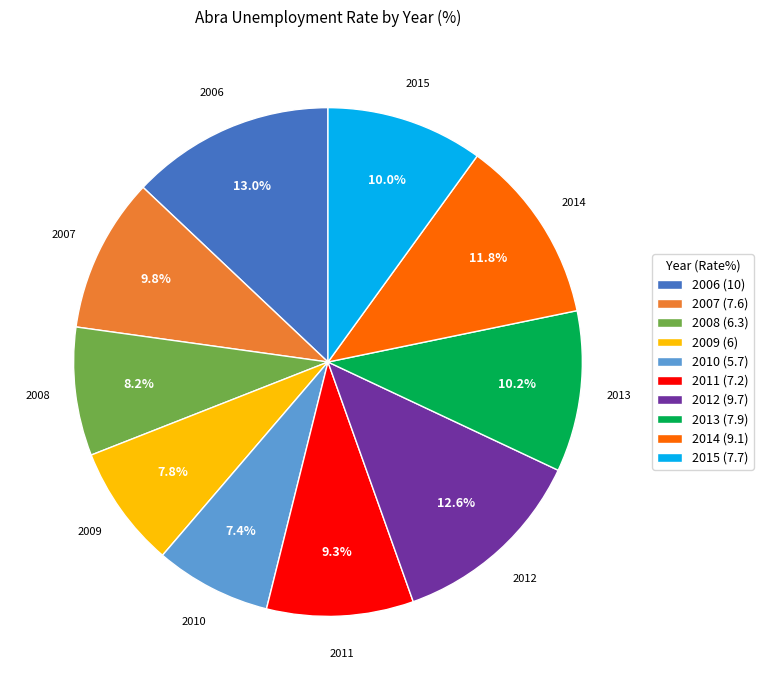

Does any single category account for the majority?

No